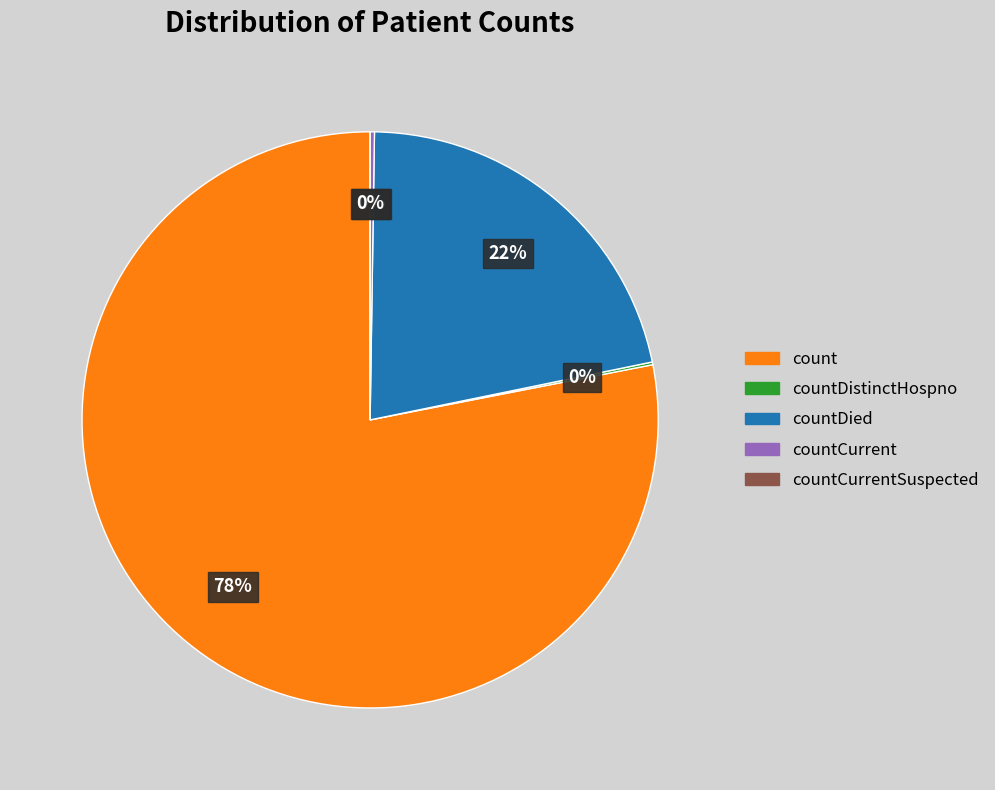

Does any single category account for the majority?

Yes